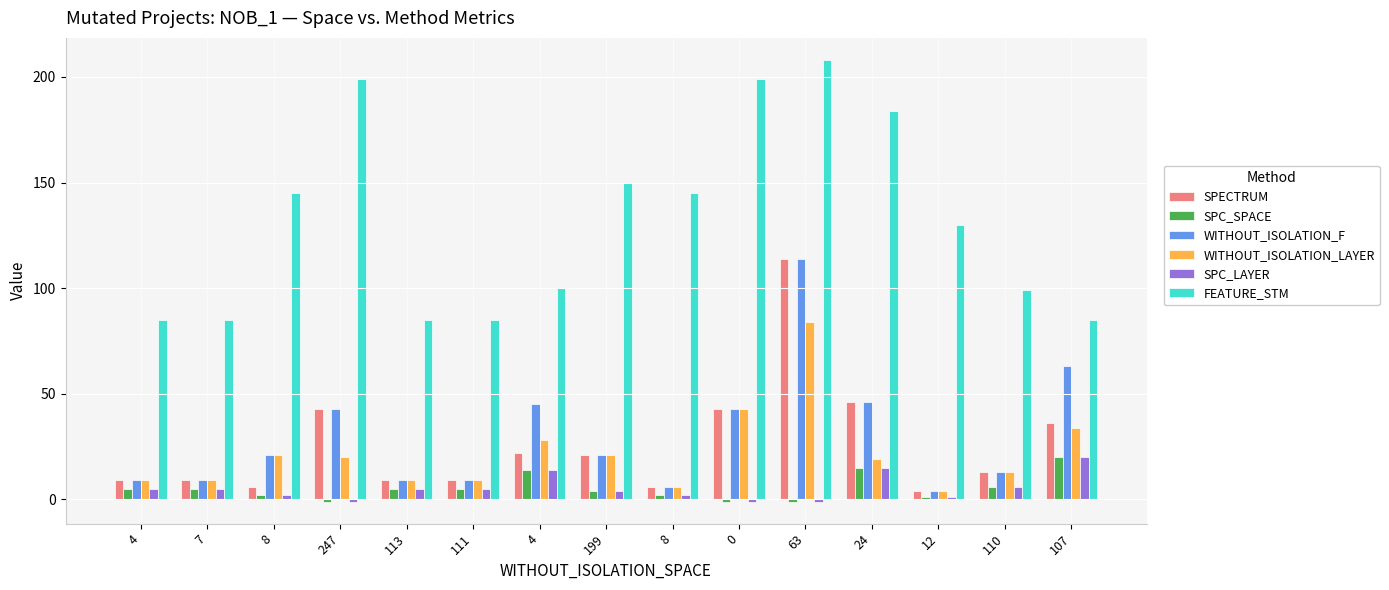

Reading right to left, transcribe all the data shown in this chart.

SPECTRUM: 107=36	110=13	12=4	24=46	63=114	0=43	8=6	199=21	4=22	111=9	113=9	247=43	8=6	7=9	4=9
SPC_SPACE: 107=20	110=6	12=1	24=15	63=-1	0=-1	8=2	199=4	4=14	111=5	113=5	247=-1	8=2	7=5	4=5
WITHOUT_ISOLATION_F: 107=63	110=13	12=4	24=46	63=114	0=43	8=6	199=21	4=45	111=9	113=9	247=43	8=21	7=9	4=9
WITHOUT_ISOLATION_LAYER: 107=34	110=13	12=4	24=19	63=84	0=43	8=6	199=21	4=28	111=9	113=9	247=20	8=21	7=9	4=9
SPC_LAYER: 107=20	110=6	12=1	24=15	63=-1	0=-1	8=2	199=4	4=14	111=5	113=5	247=-1	8=2	7=5	4=5
FEATURE_STM: 107=85	110=99	12=130	24=184	63=208	0=199	8=145	199=150	4=100	111=85	113=85	247=199	8=145	7=85	4=85